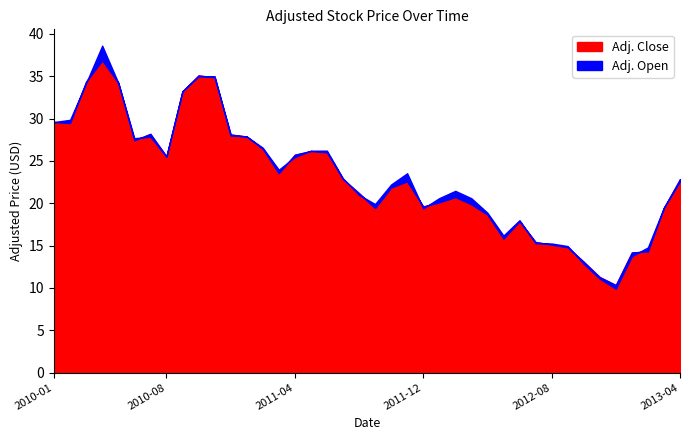

List the labels in order of Adj. Close value, smallest first.

2012-12, 2012-11, 2012-10, 2013-01, 2013-02, 2012-09, 2012-08, 2012-07, 2012-05, 2012-06, 2012-04, 2011-09, 2013-03, 2011-12, 2012-03, 2012-01, 2012-02, 2011-08, 2011-10, 2011-11, 2013-04, 2011-07, 2011-03, 2010-08, 2011-04, 2011-06, 2011-05, 2011-02, 2010-06, 2011-01, 2010-12, 2010-07, 2010-02, 2010-01, 2010-09, 2010-05, 2010-03, 2010-11, 2010-10, 2010-04